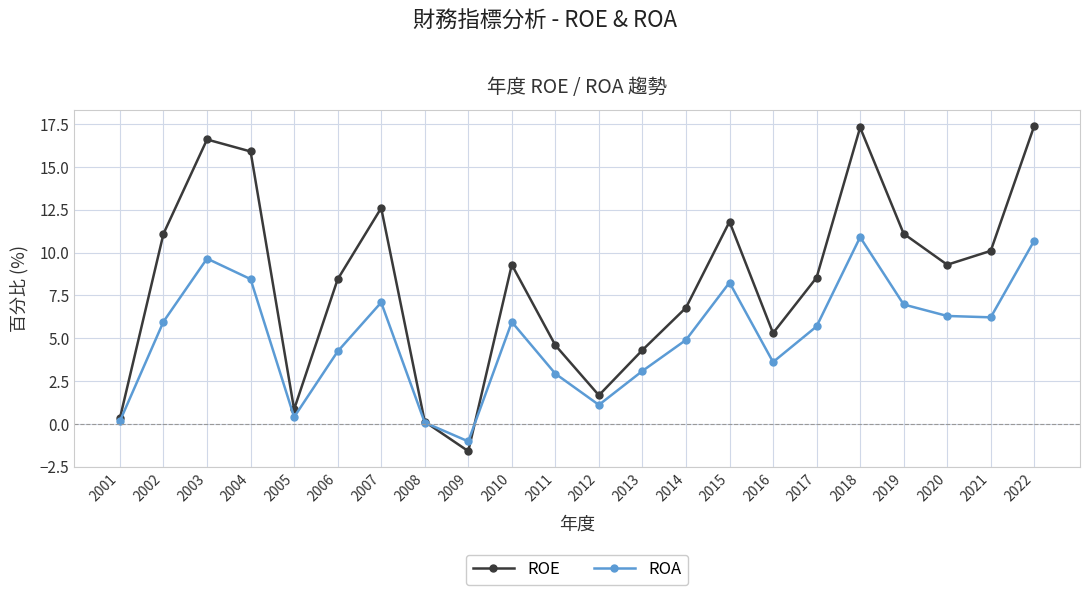

What is the average value of the ROA series?

5.1